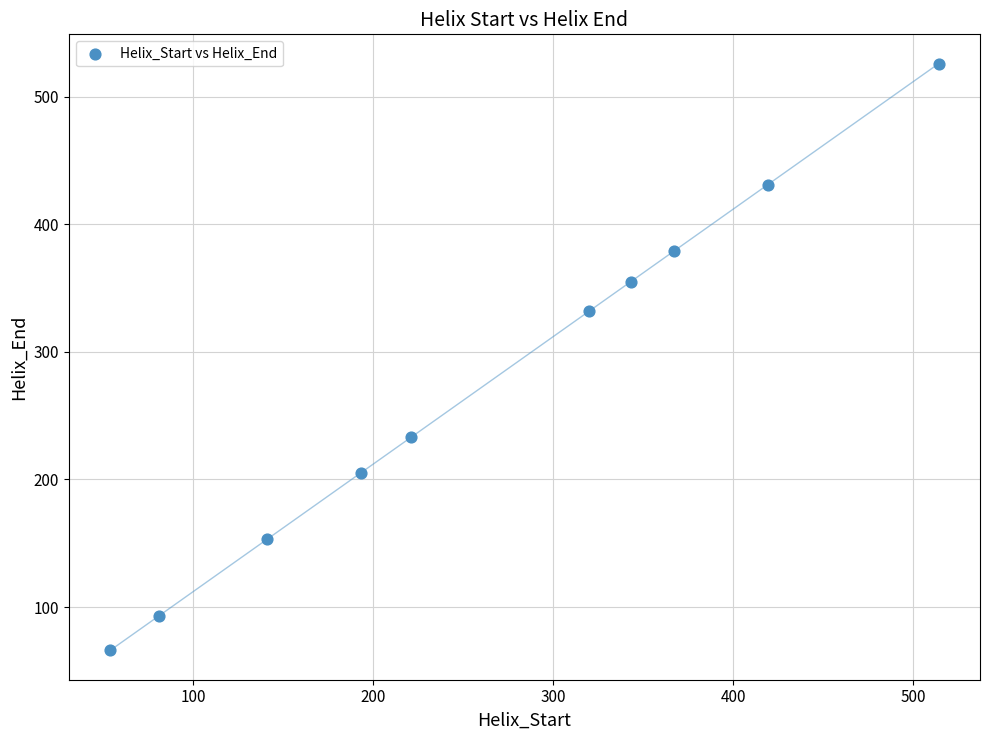

What Y value in the scatter plot is closest to 296?

332